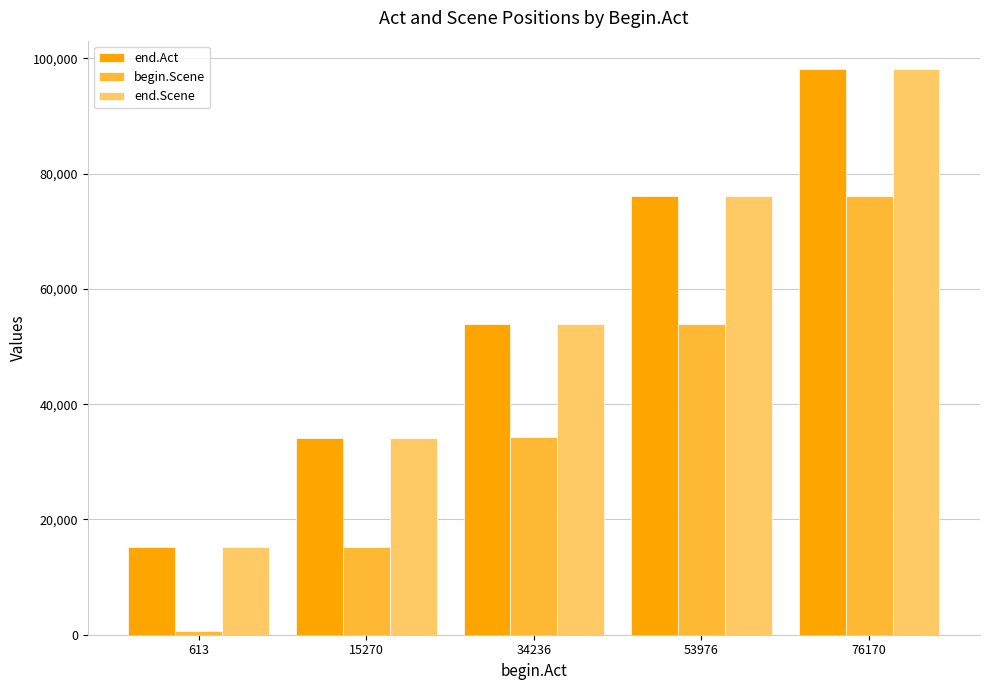

What is the sum of the end.Act values at 76170 and 34236?

152138